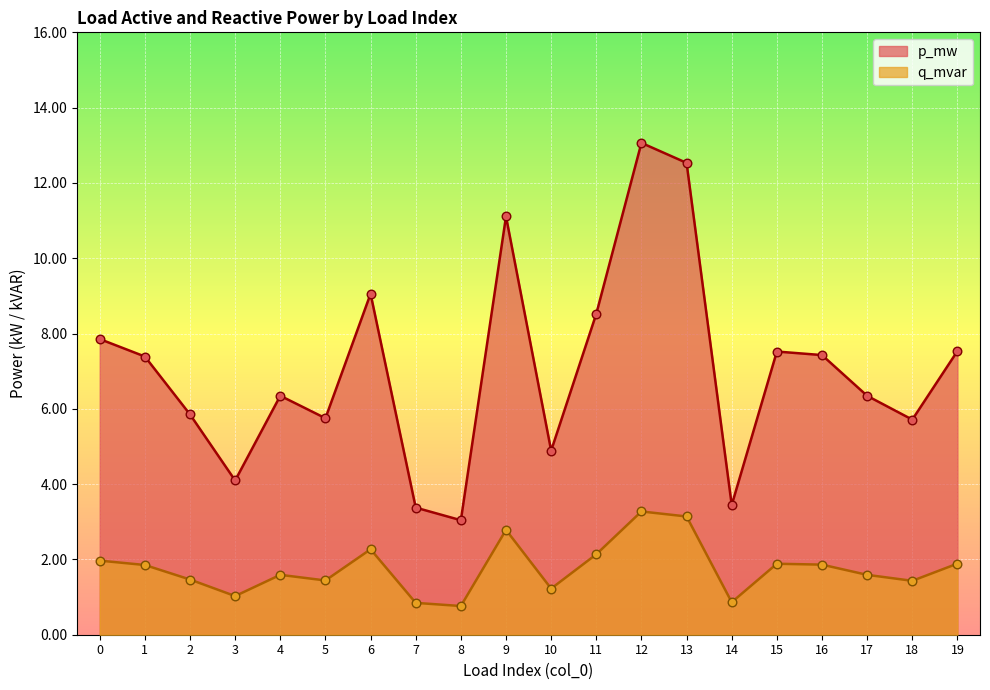

Is the value of p_mw at 2 greater than the value of q_mvar at 7?

Yes